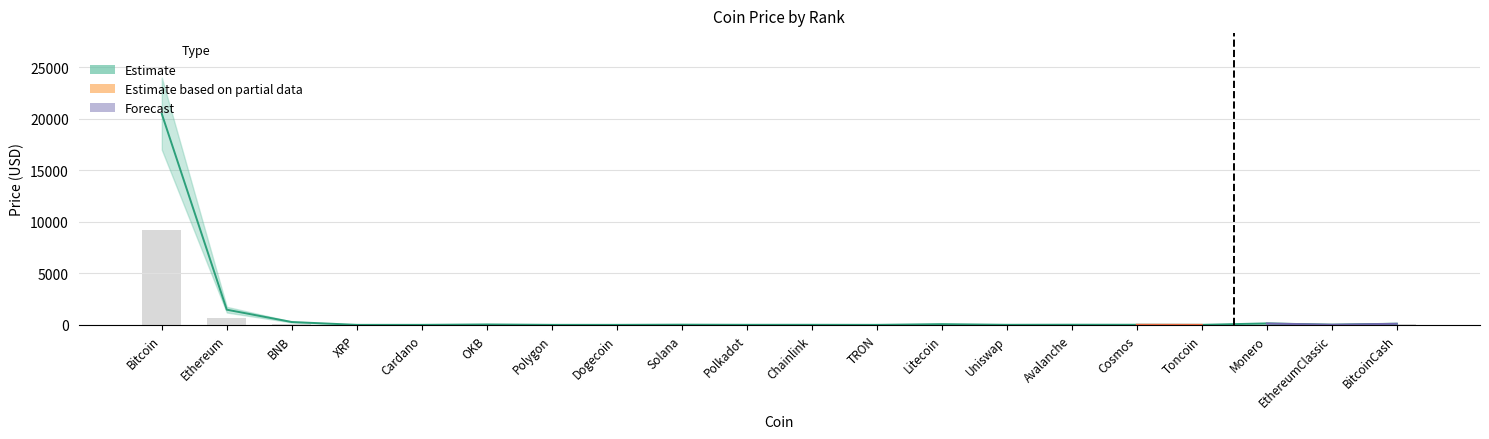

What is the value of the Estimate_mid bar at the 4th from the left?

0.2